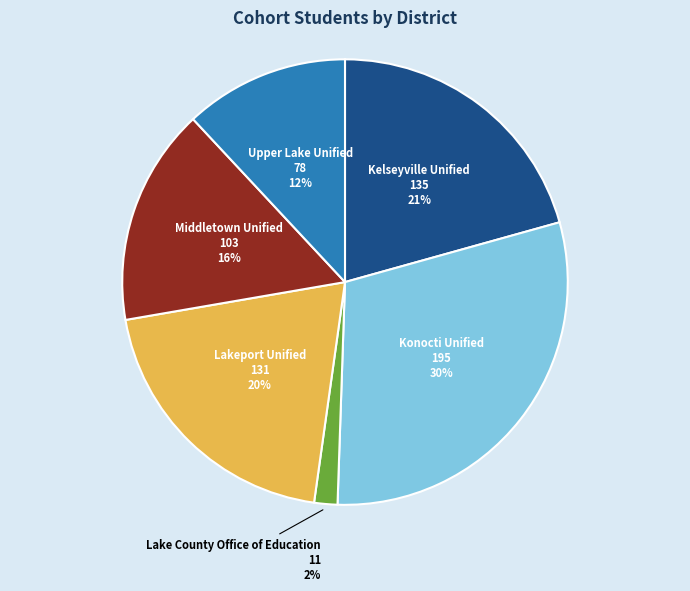

Combined, do Konocti Unified and Middletown Unified account for over 50%?

No